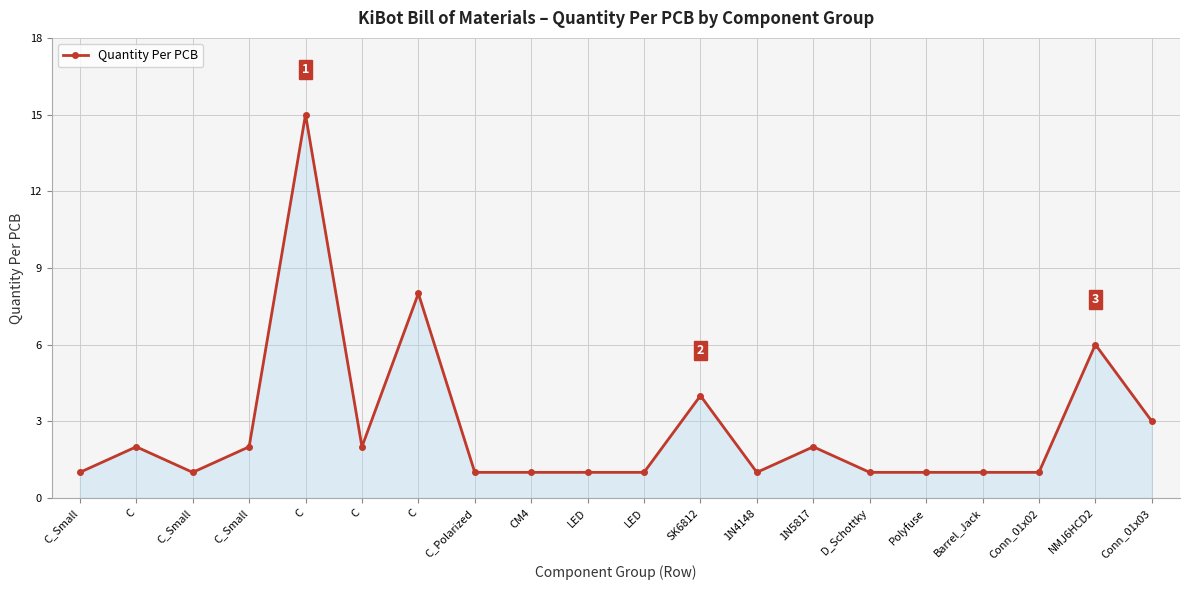

How many series are shown in this chart?

1